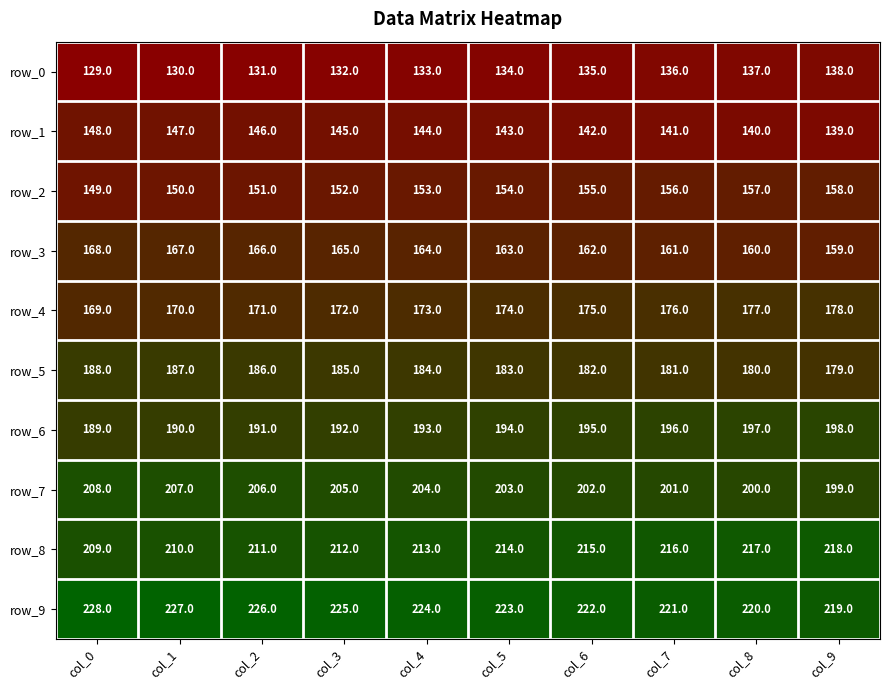

What is the lowest value of the row_7 series?

199